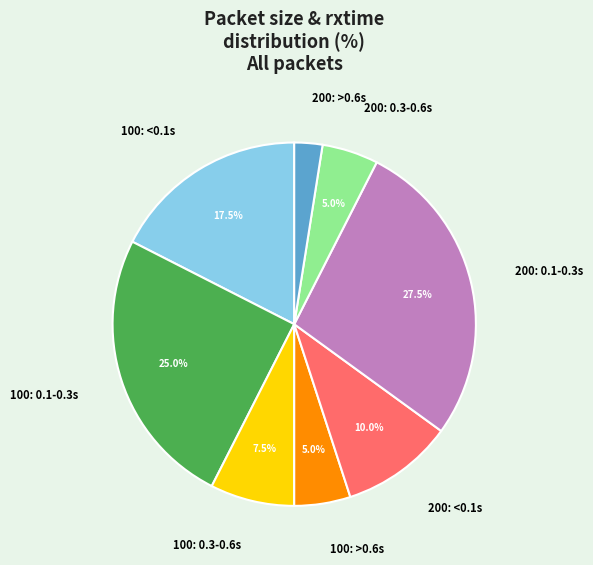

What is the largest slice in the pie chart?

200: 0.1-0.3s